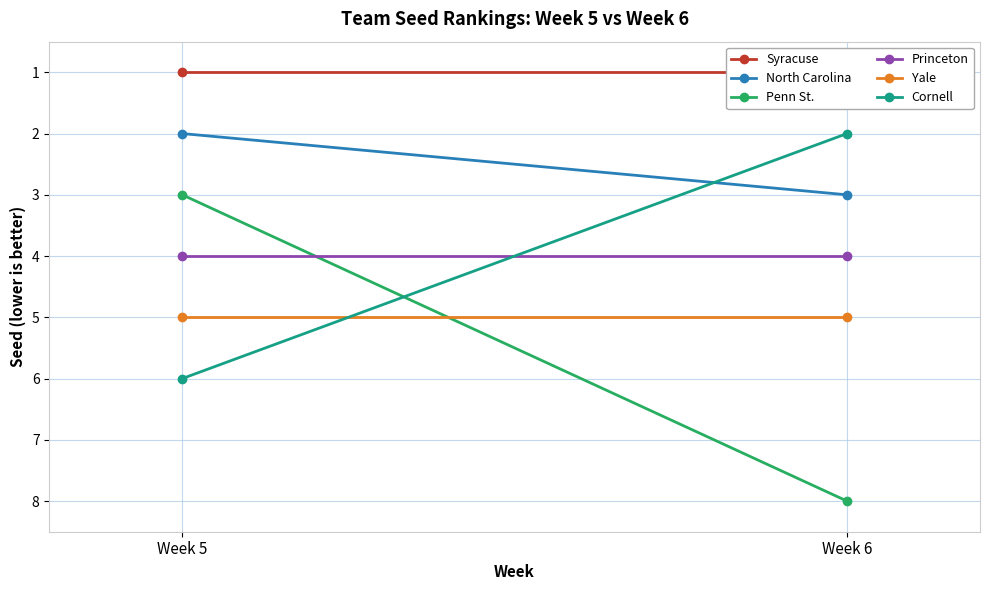

What is the total value across all series at Week 5?

21